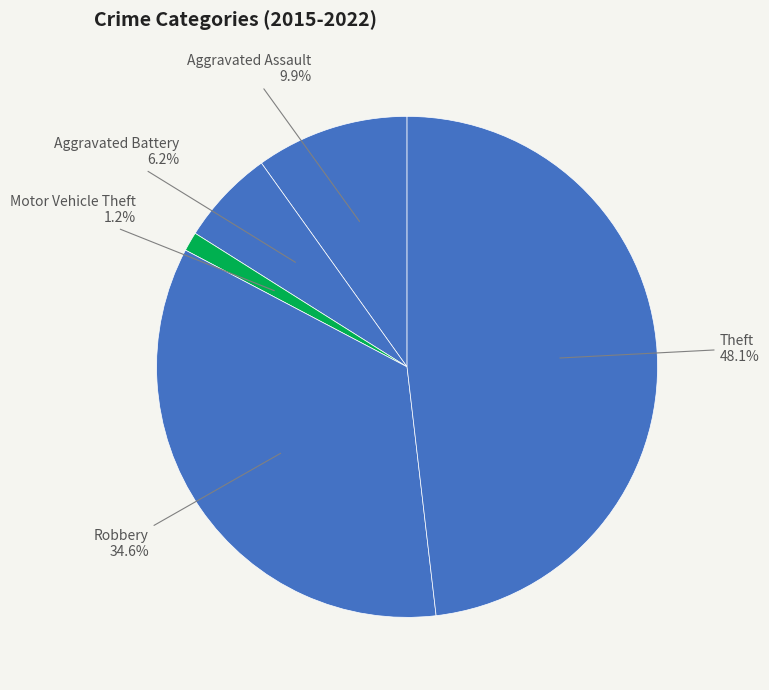

To the nearest percent, what percentage of the pie is Aggravated Assault?

10%